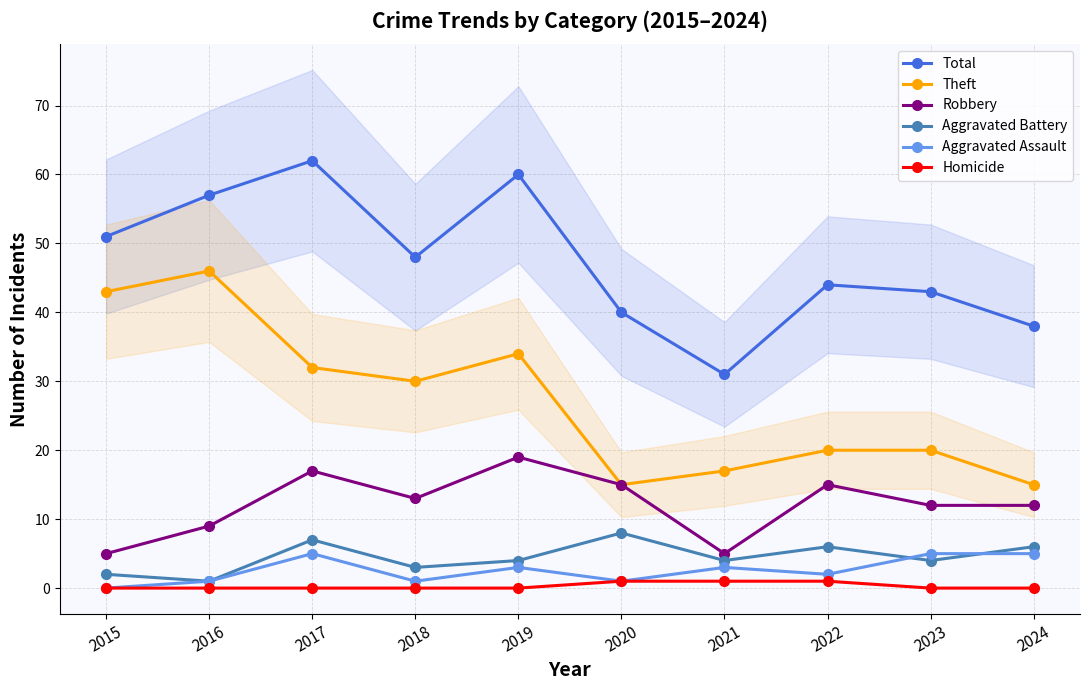

What is the total value across all series at 2017?

123